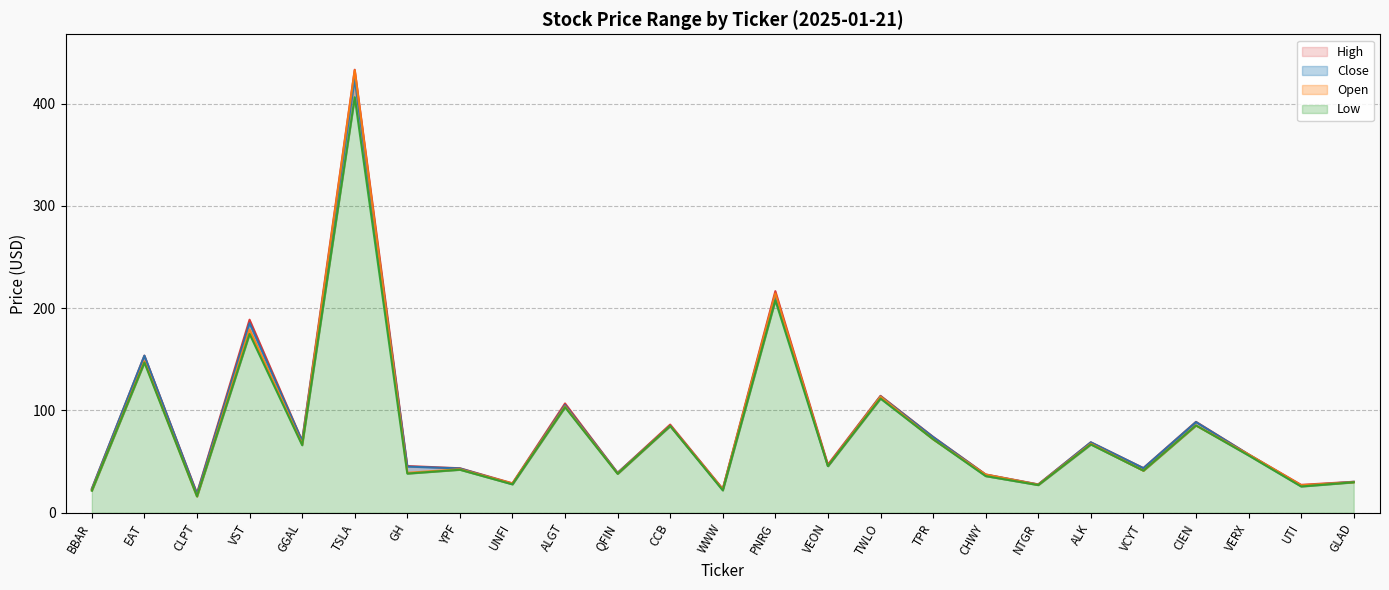

At which category is the sum across all series the highest?

TSLA